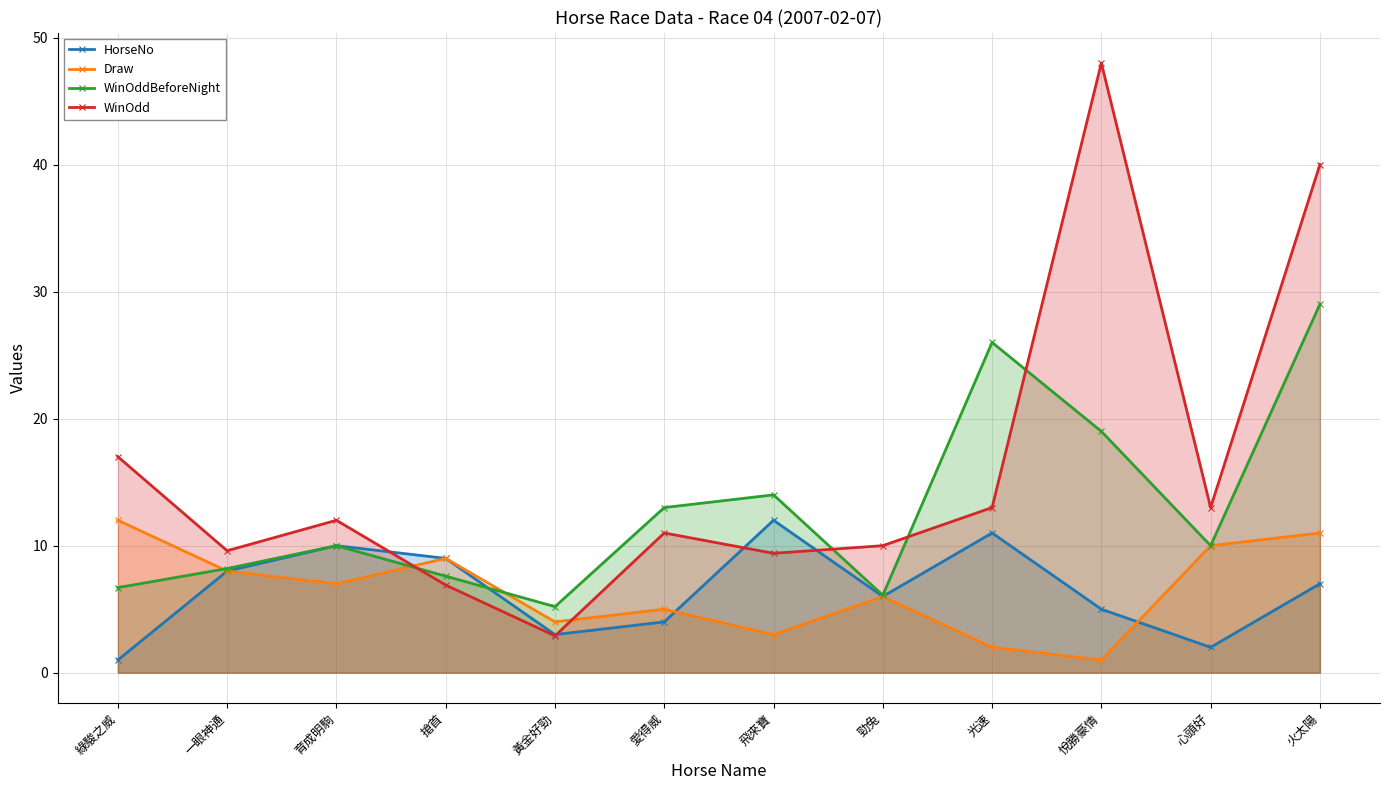

What is the difference between the HorseNo values at 一眼神通 and 育成明駒?

2.0